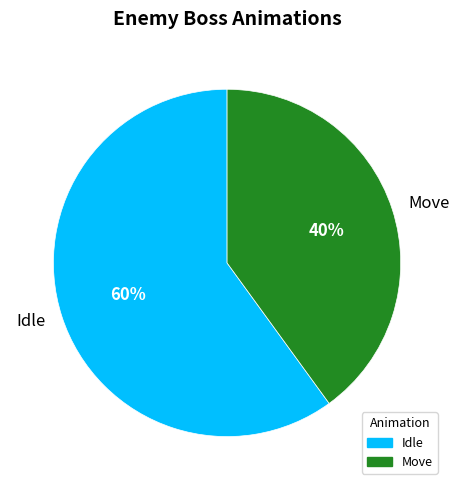

How many slices are in this pie chart?

2